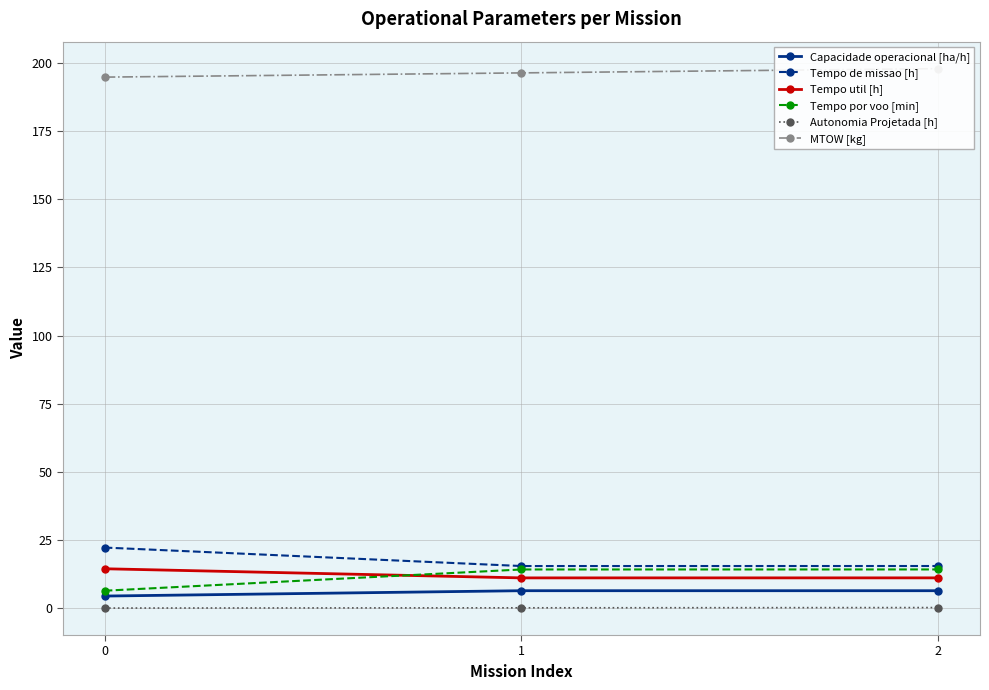

The Capacidade operacional [ha/h] series shows 10.0 at 2. True or false?

False